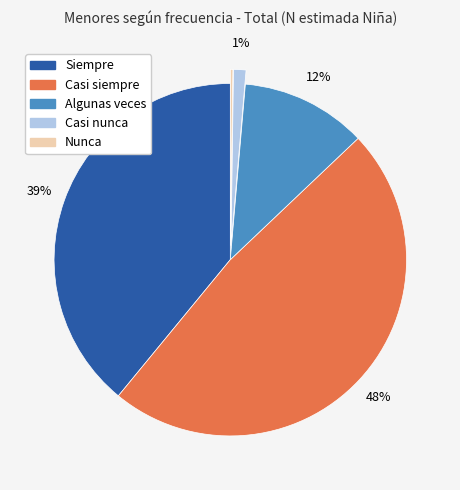

Which has a higher value, Algunas veces or Siempre?

Siempre